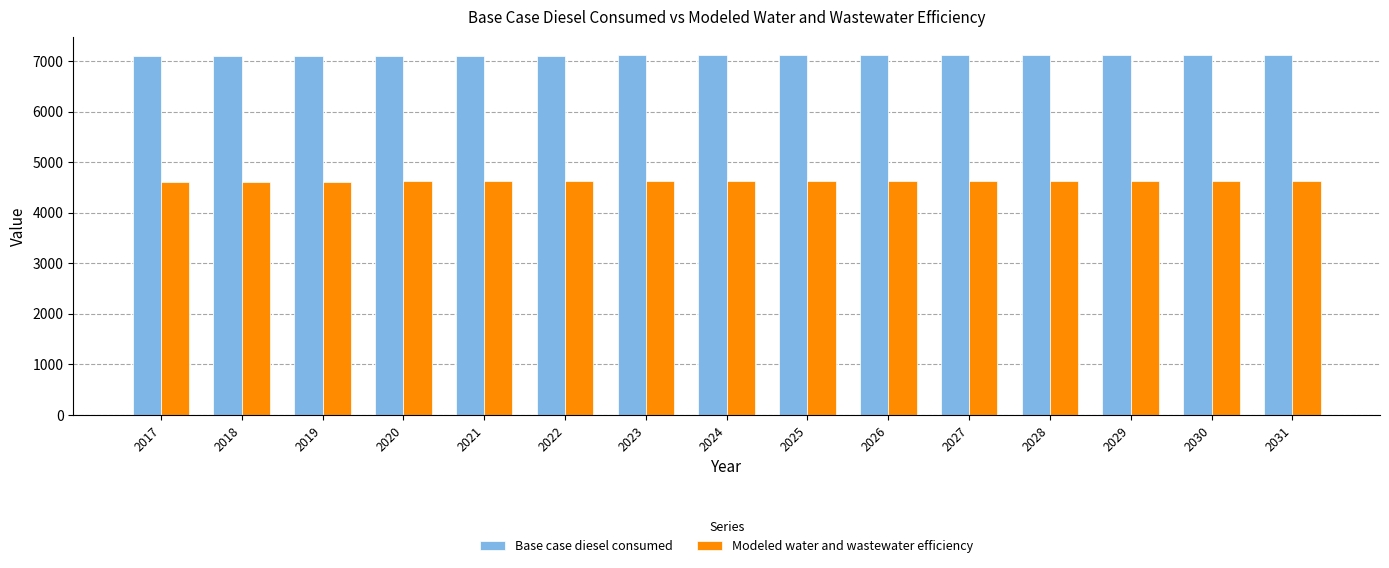

Is it true that Base case diesel consumed equals 7121.8 at 2028?

True